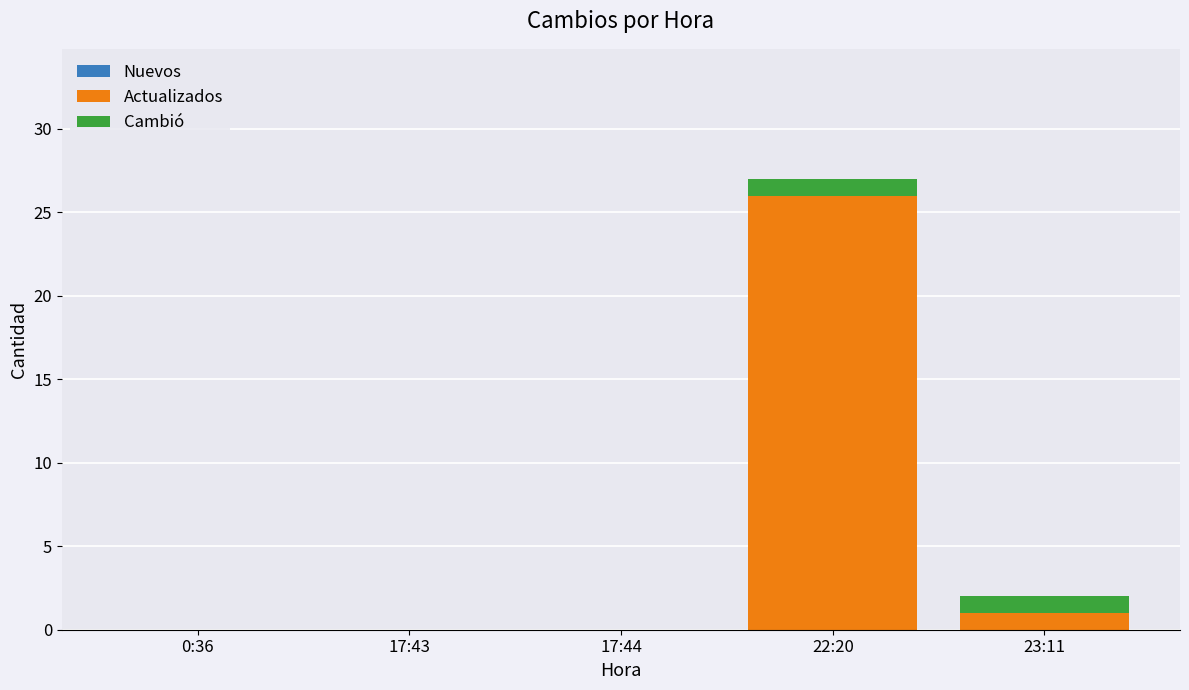

What is the sum of all Actualizados values?

27